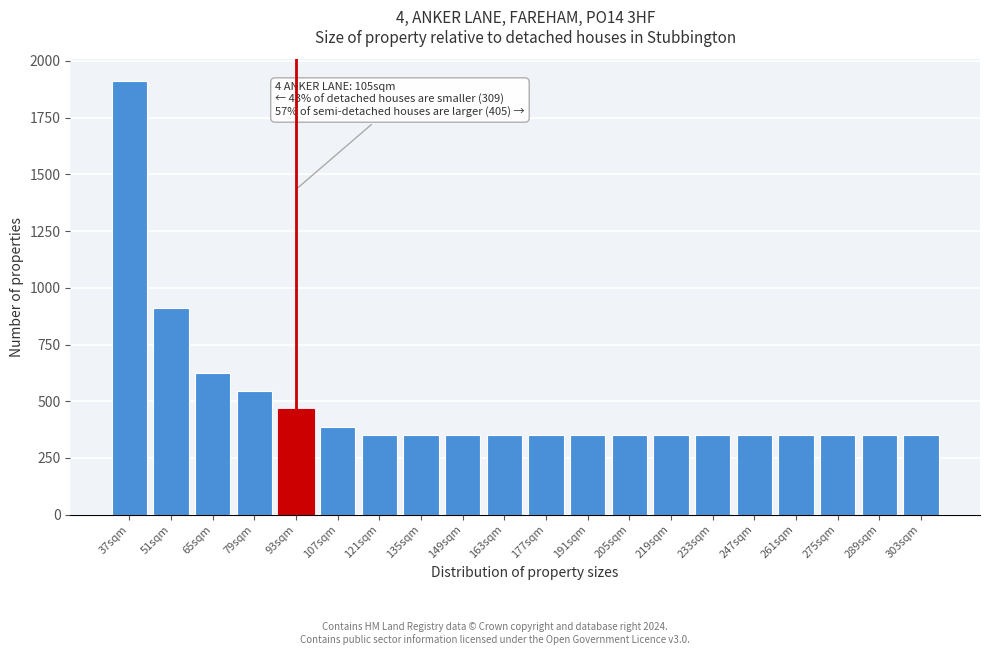

Reading left to right, list all the values displayed in this chart.

1912	912	626	546	466	388	350	350	350	350	350	350	350	350	350	350	350	350	350	350